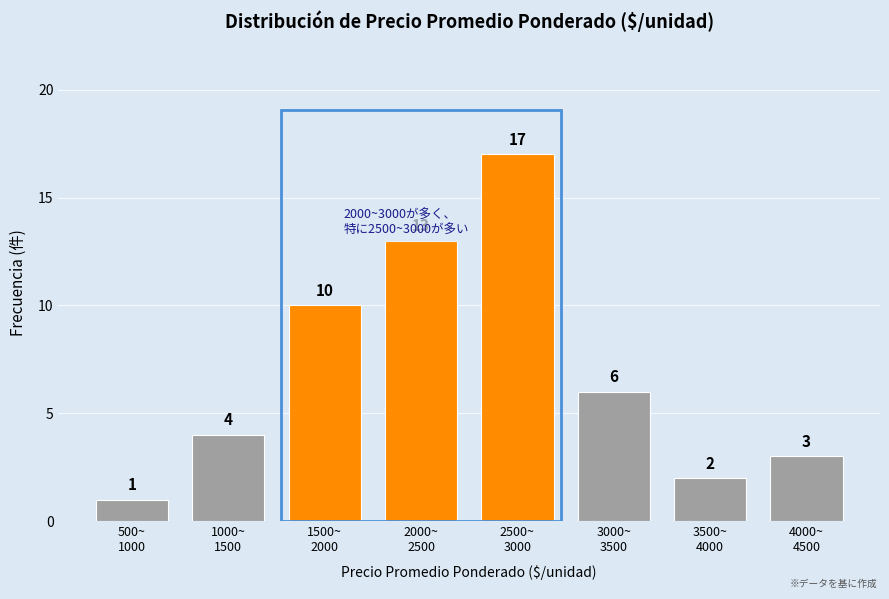

Reading right to left, list all the values displayed in this chart.

3	2	6	17	13	10	4	1